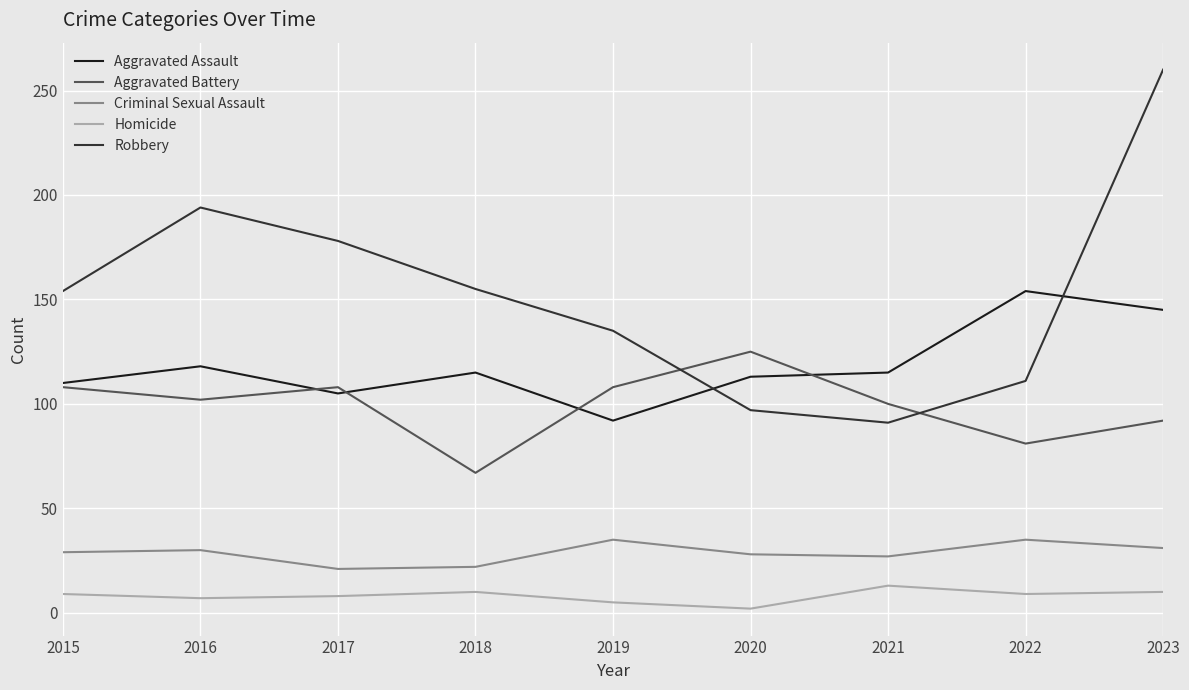

True or false: Robbery has more than 1 points higher than both neighbors.

False